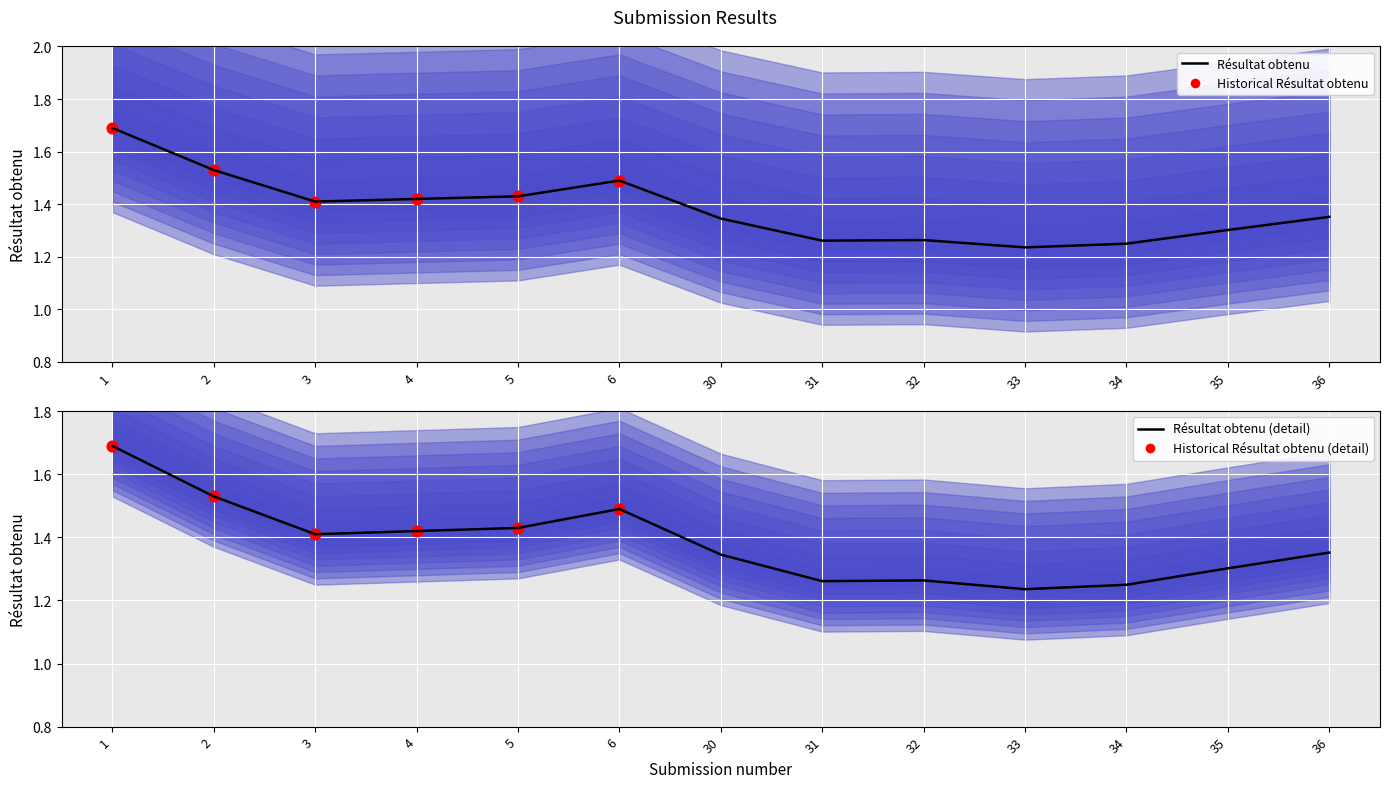

Approximately how many times larger is the value at 5 compared to 6?

1.0